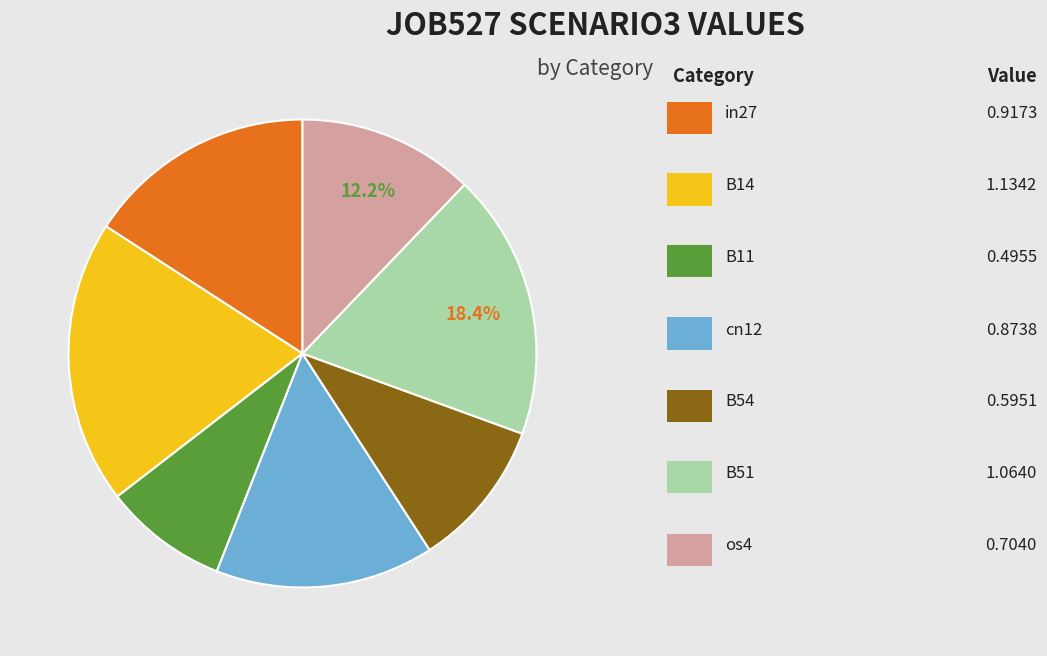

Does any single category account for the majority?

No